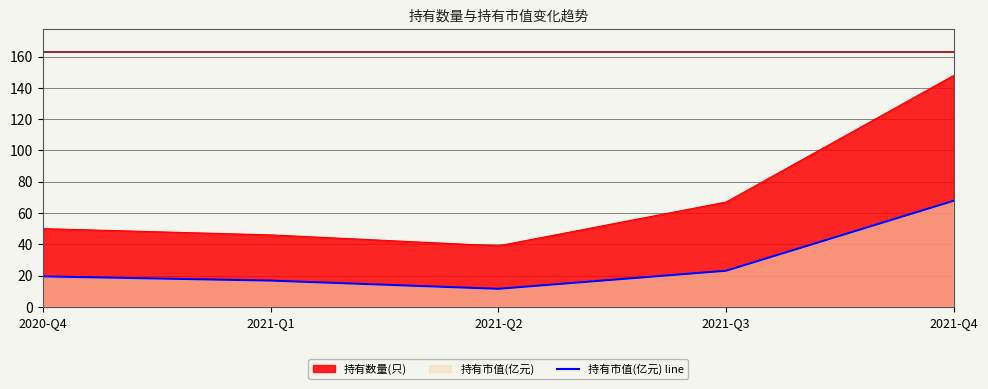

How many lines are shown in the chart?

2